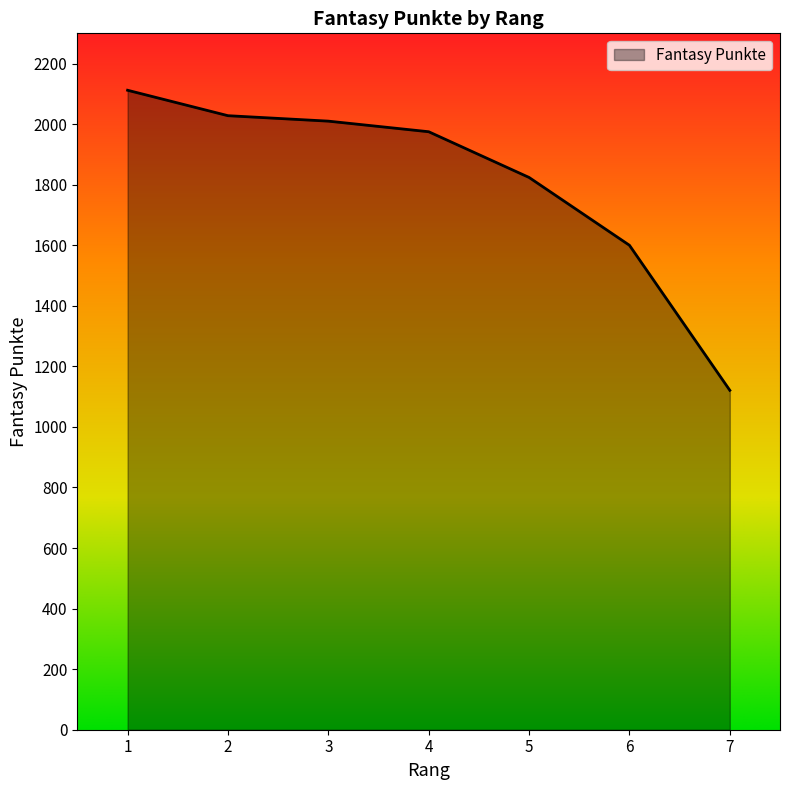

Approximately how many times larger is the value at 1 compared to 6?

1.3